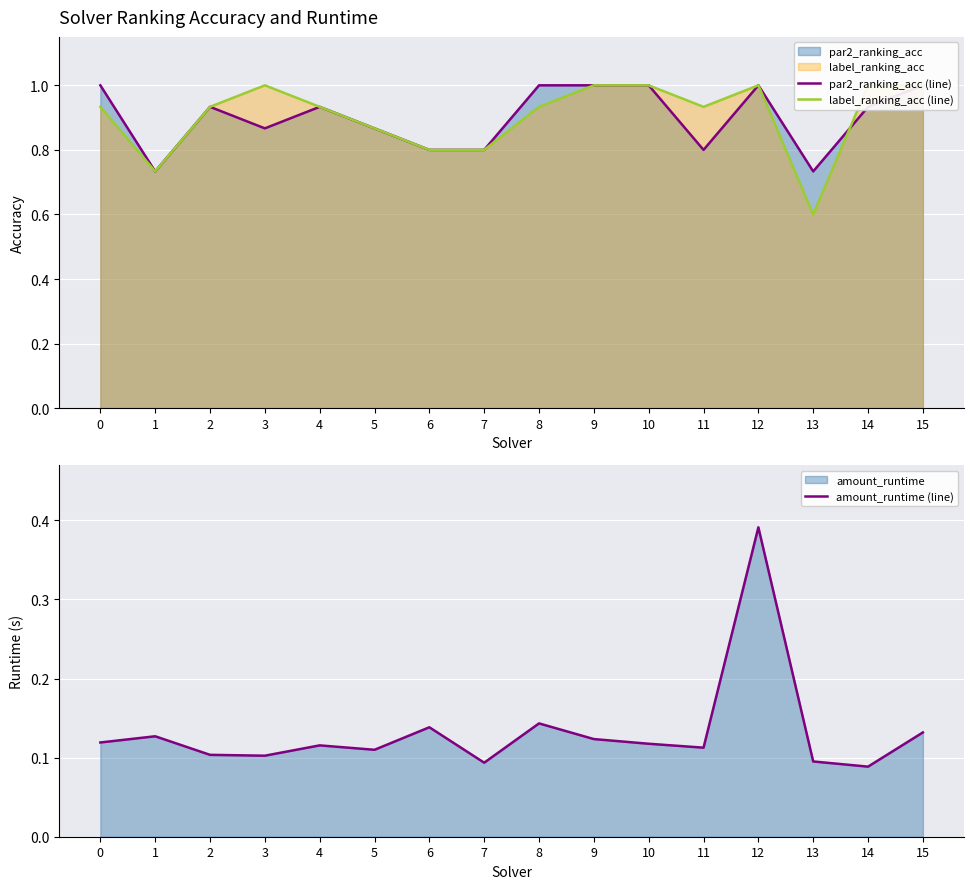

What is the average value of the amount_runtime (line) series?

0.1